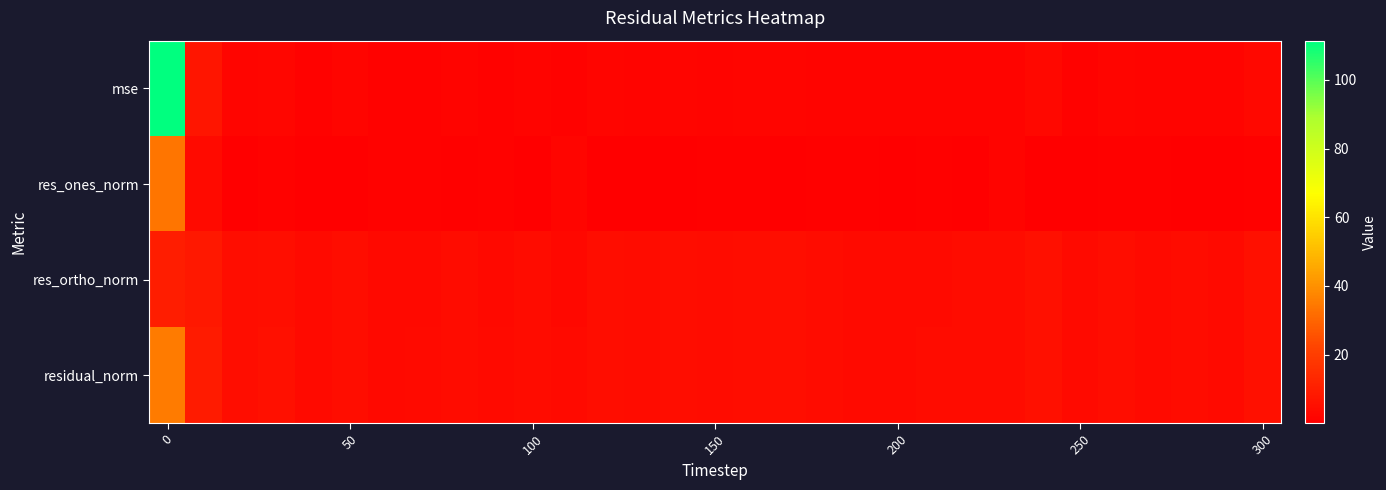

Rank the series by their maximum value, from highest to lowest.

mse, residual_norm, res_ones_norm, res_ortho_norm